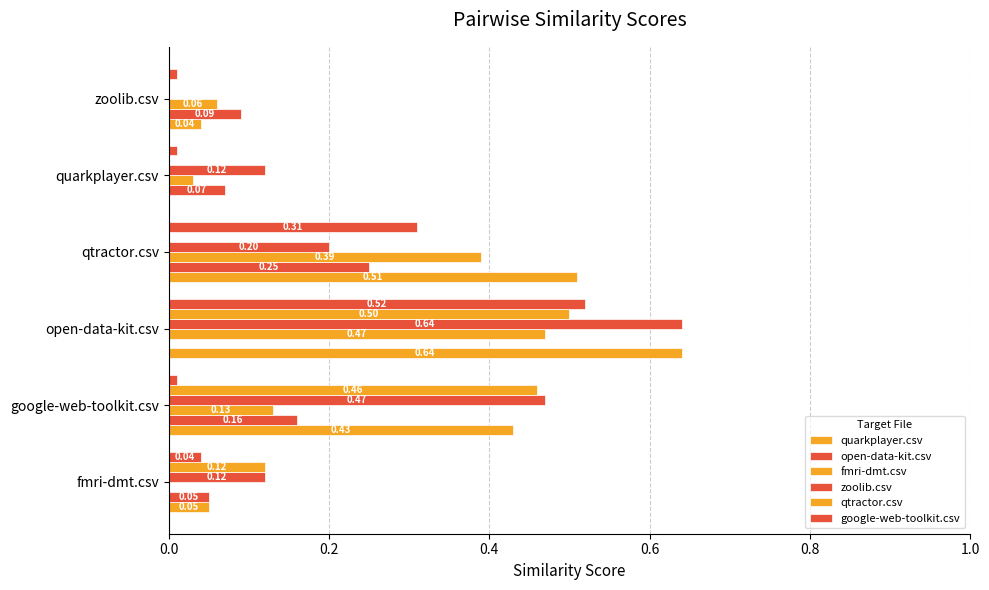

List the series in order of their peak value, lowest first.

open-data-kit.csv, fmri-dmt.csv, qtractor.csv, google-web-toolkit.csv, quarkplayer.csv, zoolib.csv